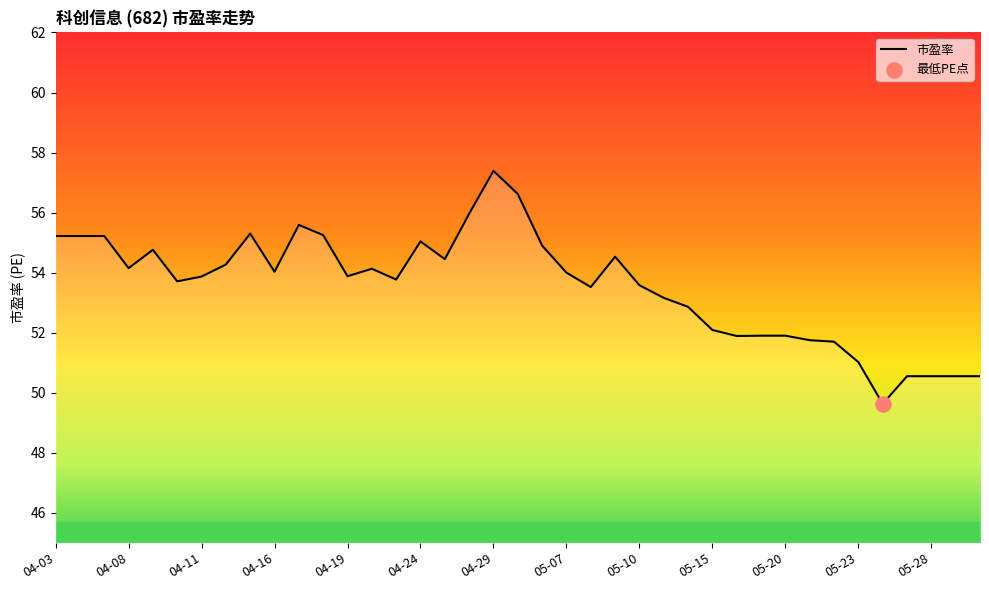

What is the maximum value shown in the chart?

57.4